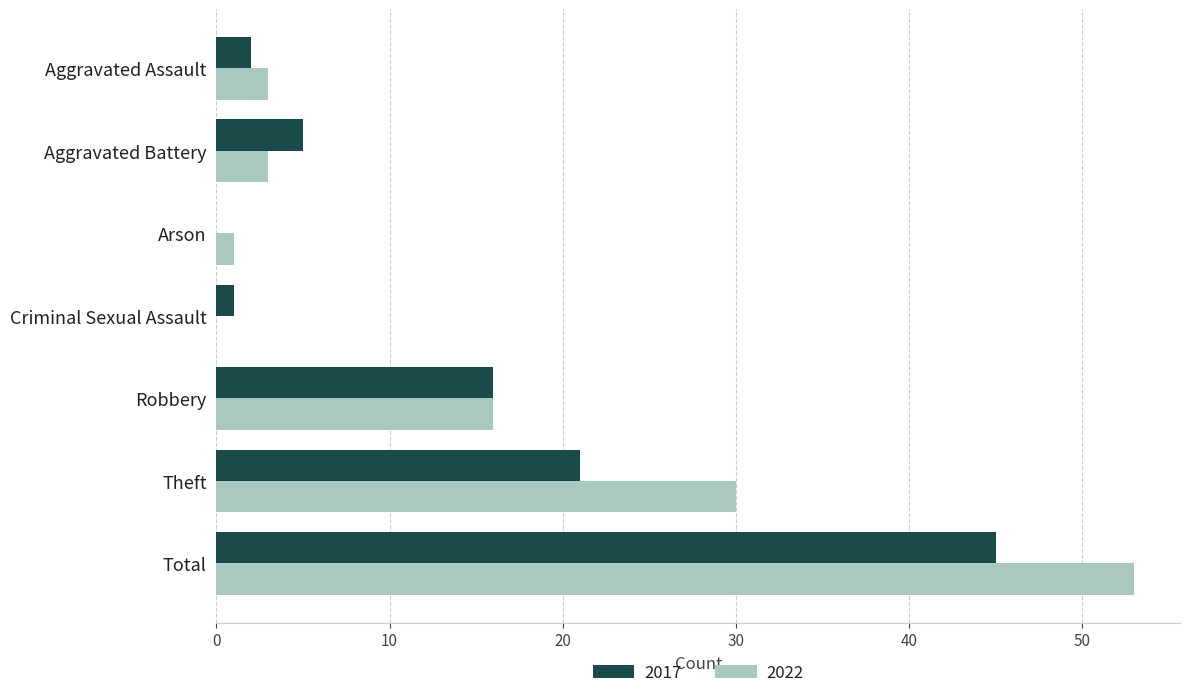

At which label is 2017 closest to 22?

Theft